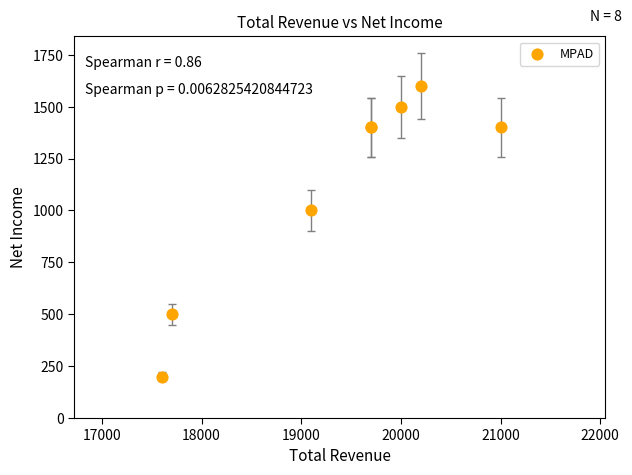

What Y value in the scatter plot is closest to 900?

1000